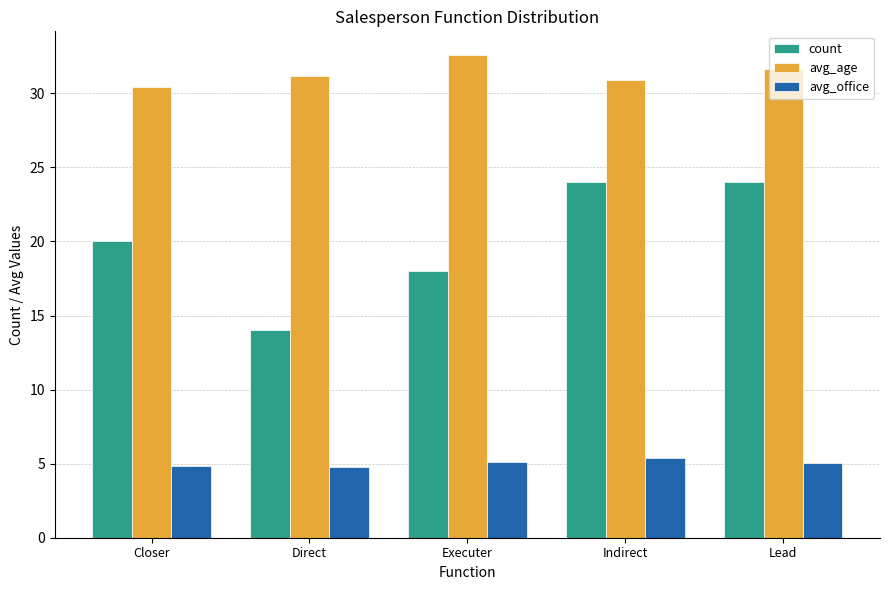

What is the difference between the maximum and minimum values in the count series?

10.0